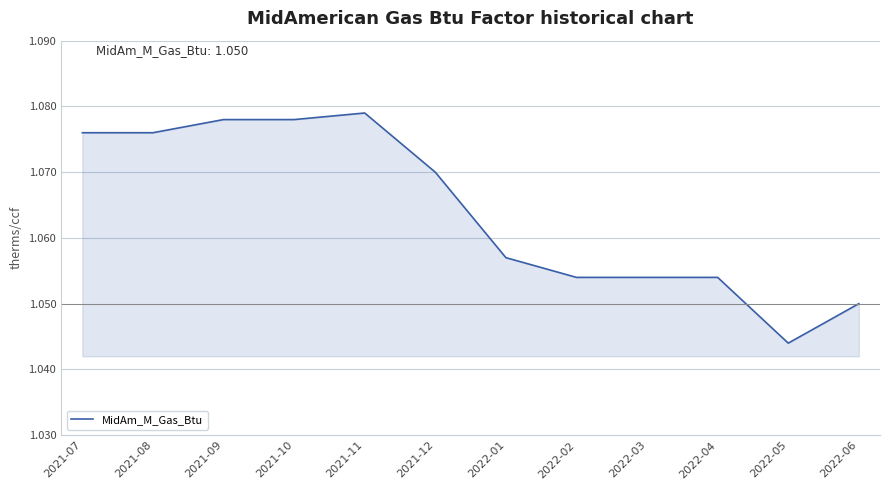

Between 2021-08 and 2022-04, which is larger?

2021-08